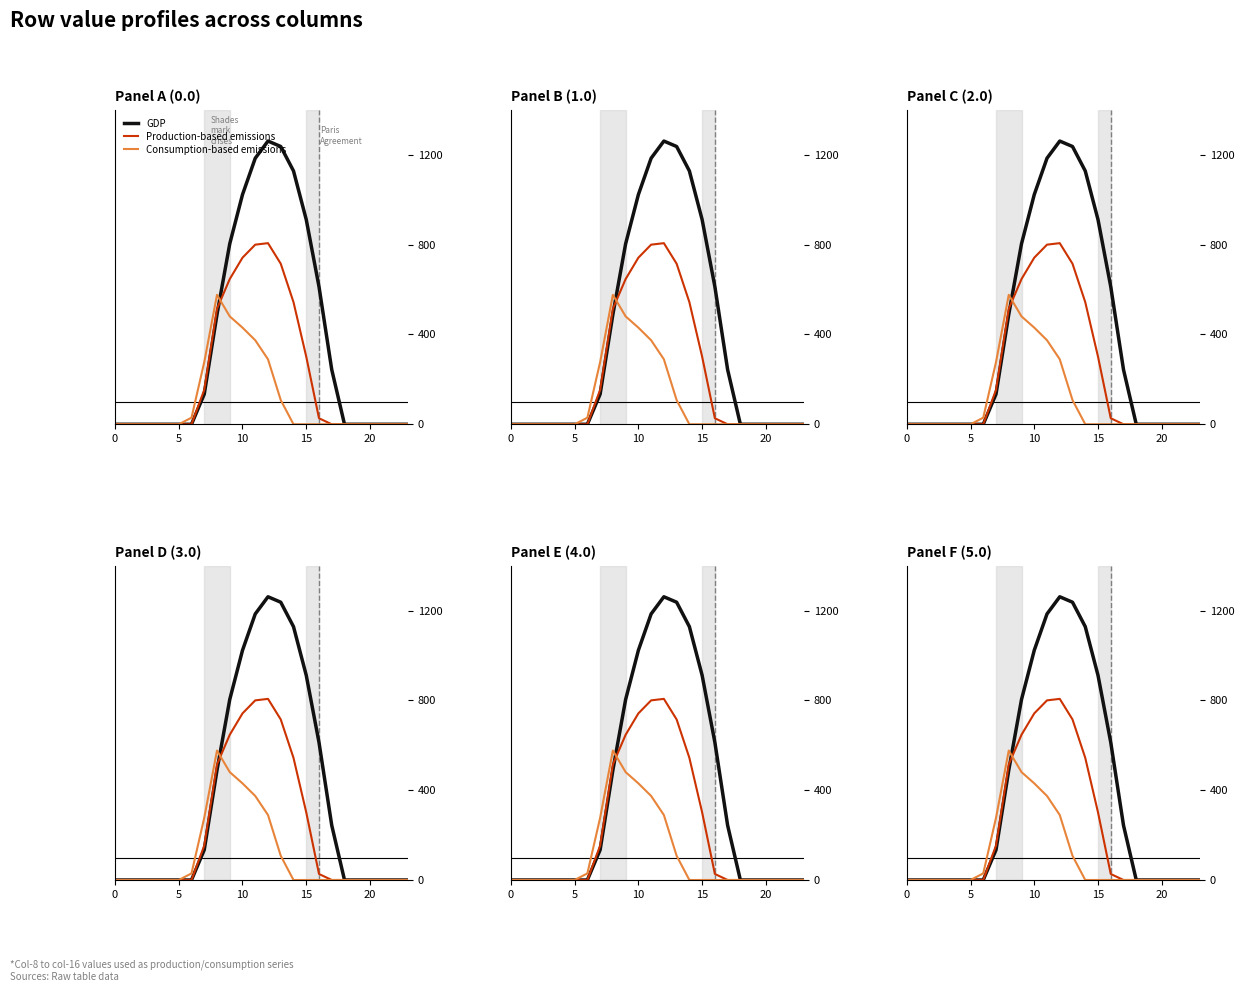

Reading right to left, extract all data points from this chart.

GDP: 0.0	0.0	0.0	0.0	0.0	0.0	243.5	613.0	911.8	1128.6	1237.4	1261.6	1185.2	1023.2	804.0	489.3	134.3	0.0	0.0	0.0	0.0	0.0	0.0	0.0
Production-based emissions: 0.0	0.0	0.0	0.0	0.0	0.0	0.0	26.8	301.4	544.1	715.3	806.9	800.2	742.1	646.9	514.8	153.2	0.0	0.0	0.0	0.0	0.0	0.0	0.0
Consumption-based emissions: 0.0	0.0	0.0	0.0	0.0	0.0	0.0	0.0	0.0	0.0	107.8	289.5	374.4	430.5	480.7	576.6	276.9	29.3	0.0	0.0	0.0	0.0	0.0	0.0